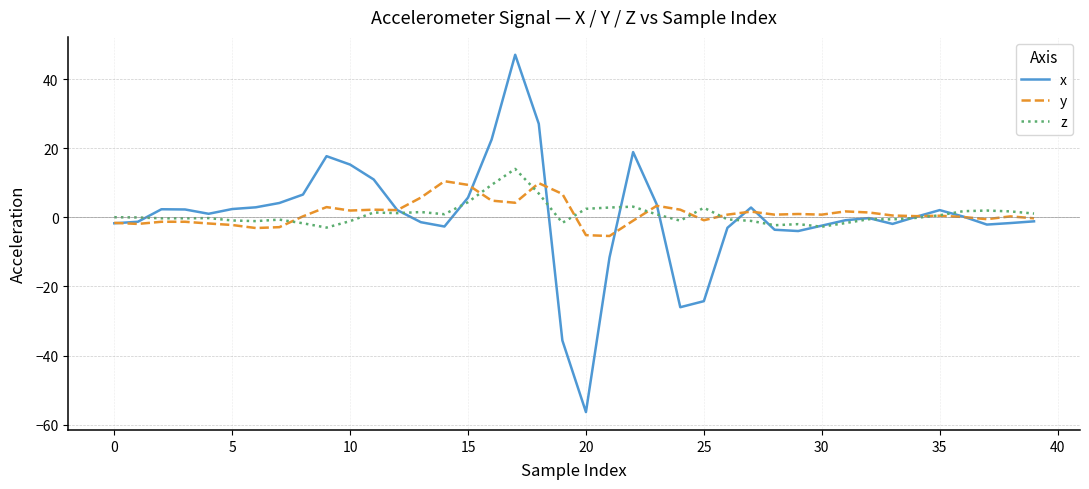

What is the minimum value shown in the chart?

-56.4